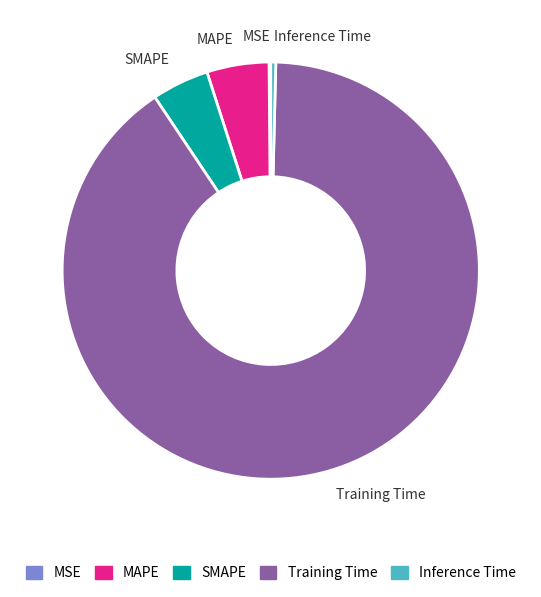

Does Training Time account for over 50% of the chart?

Yes